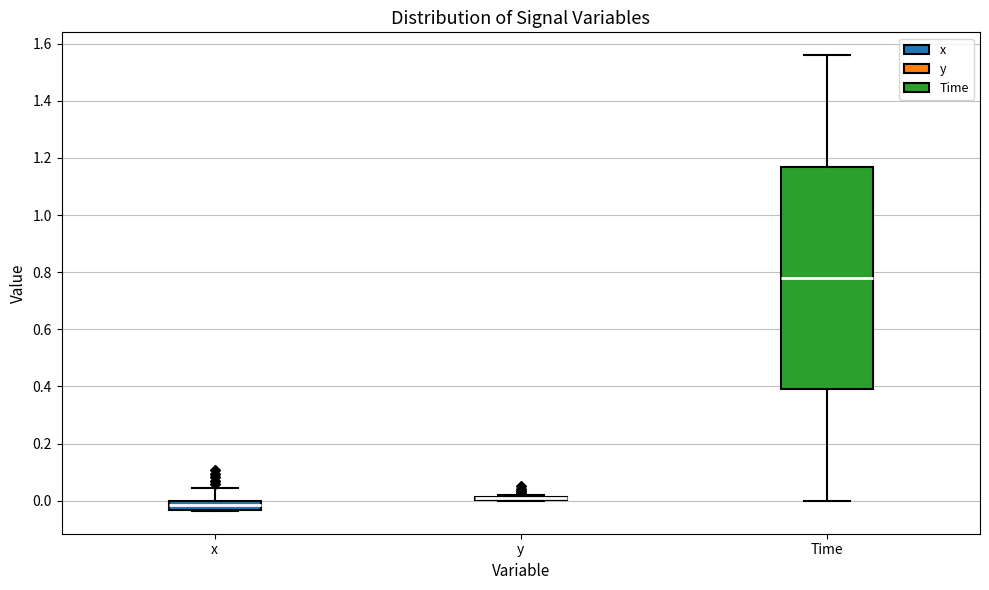

Where is the upper edge of the box for x on the y-axis? The values are not printed on the chart, so give them approximately, as read against the axis.

0.00